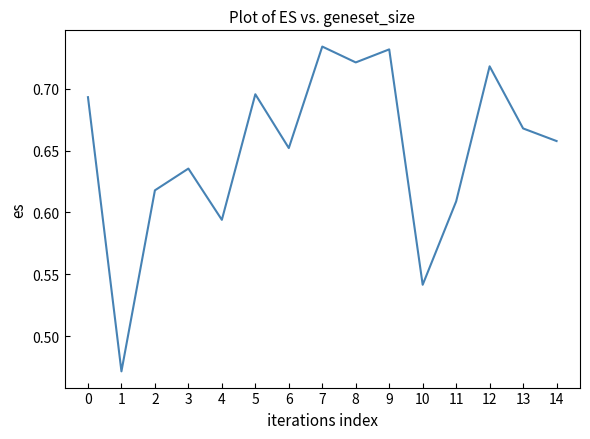

True or false: the data shows 0.9 at 11.

False